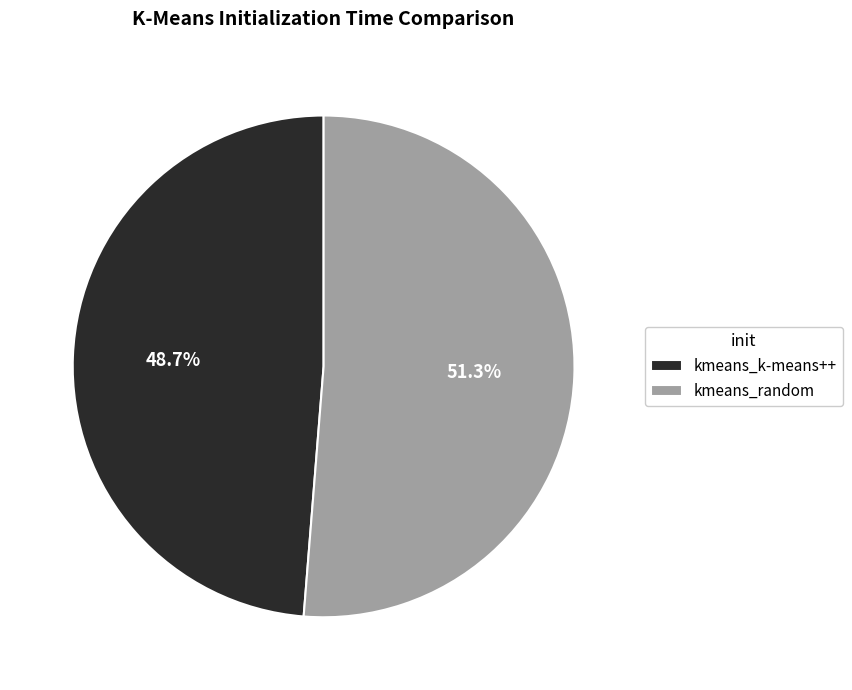

How many segments does this pie chart have?

2